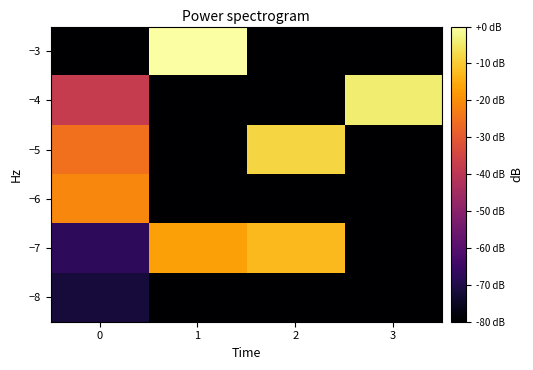

Reading left to right, list all the values displayed in this chart.

−8: 0=-71.6	1=-80.0	2=-80.0	3=-80.0
−7: 0=-67.4	1=-16.8	2=-12.6	3=-80.0
−6: 0=-21.1	1=-80.0	2=-80.0	3=-80.0
−5: 0=-25.3	1=-80.0	2=-8.4	3=-80.0
−4: 0=-37.9	1=-80.0	2=-80.0	3=-4.2
−3: 0=-80.0	1=0.0	2=-80.0	3=-80.0